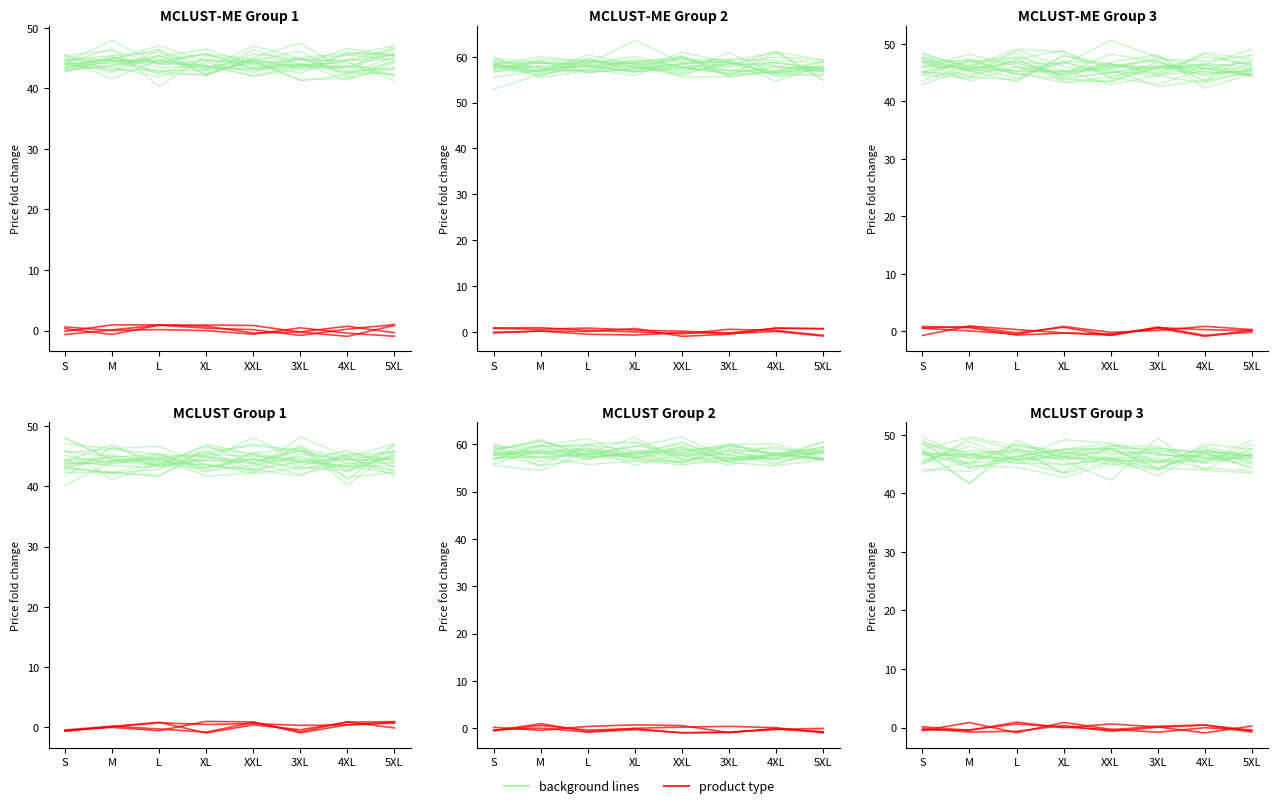

What is the difference between the highest and lowest values at 5XL?

46.0